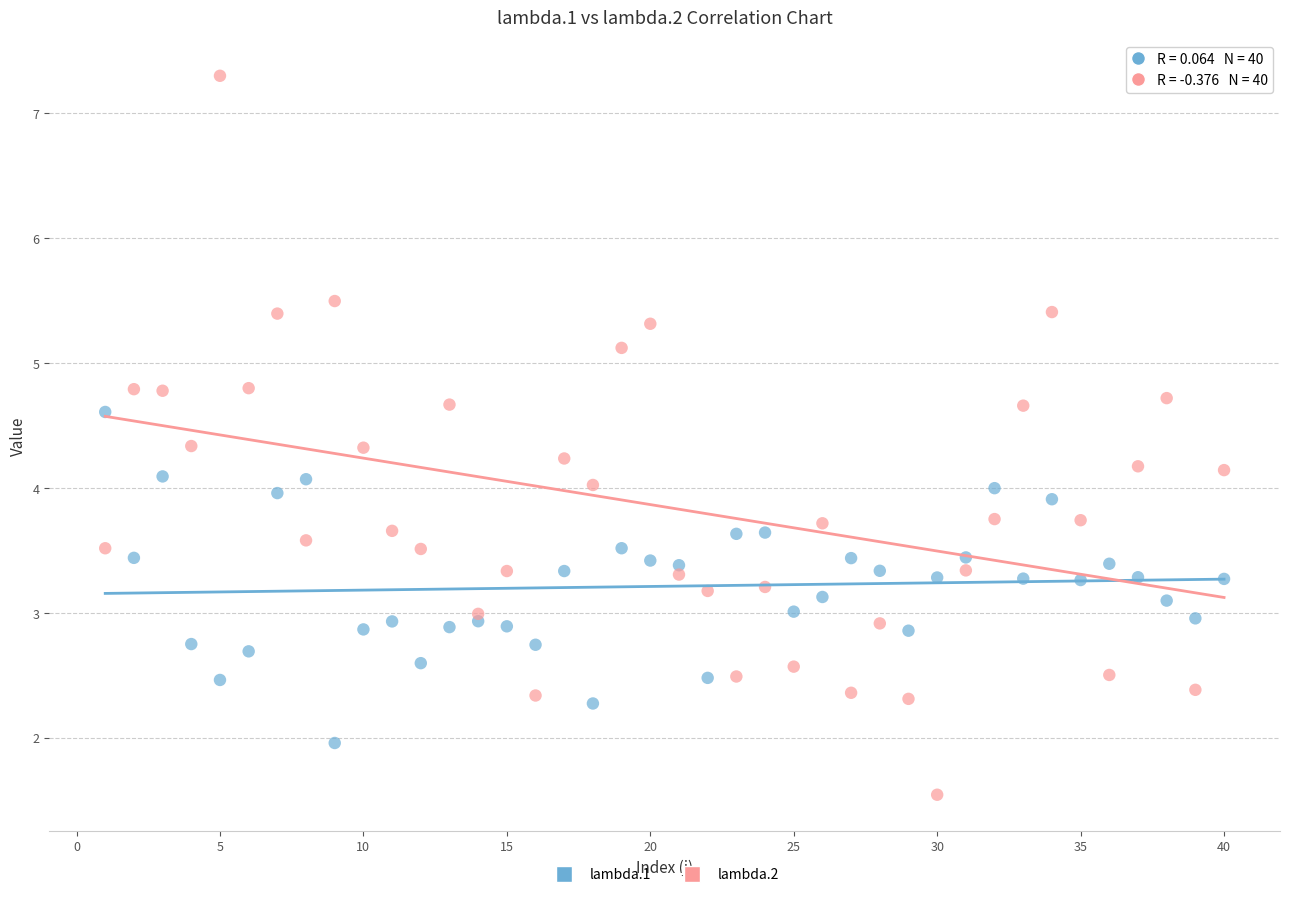

What are all the series names shown in the legend?

lambda.1, lambda.2